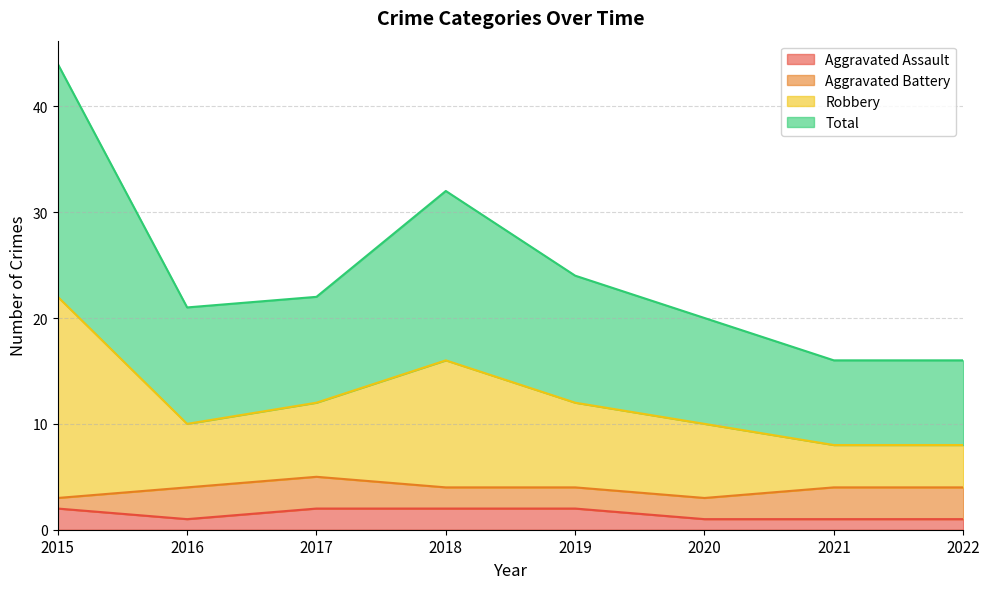

What is the spread (max minus min) of values at 2018?

30